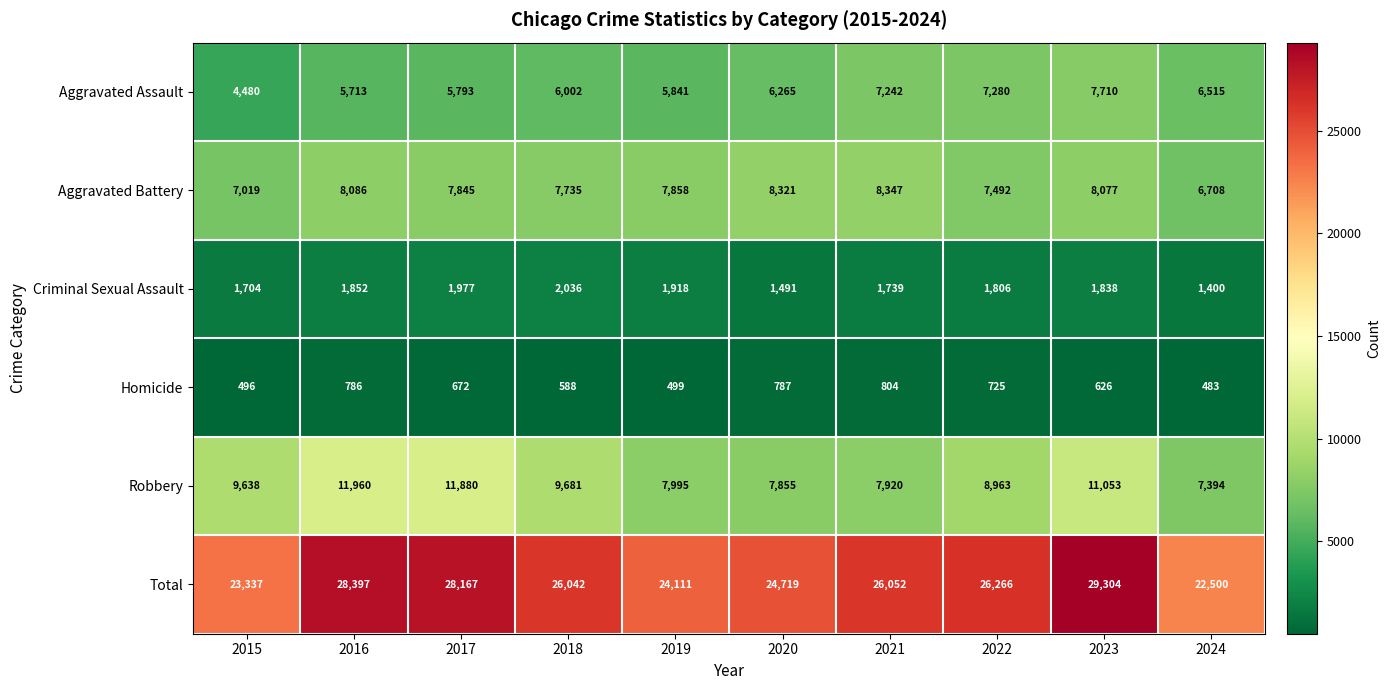

List the series in order of their peak value, highest first.

Total, Robbery, Aggravated Battery, Aggravated Assault, Criminal Sexual Assault, Homicide